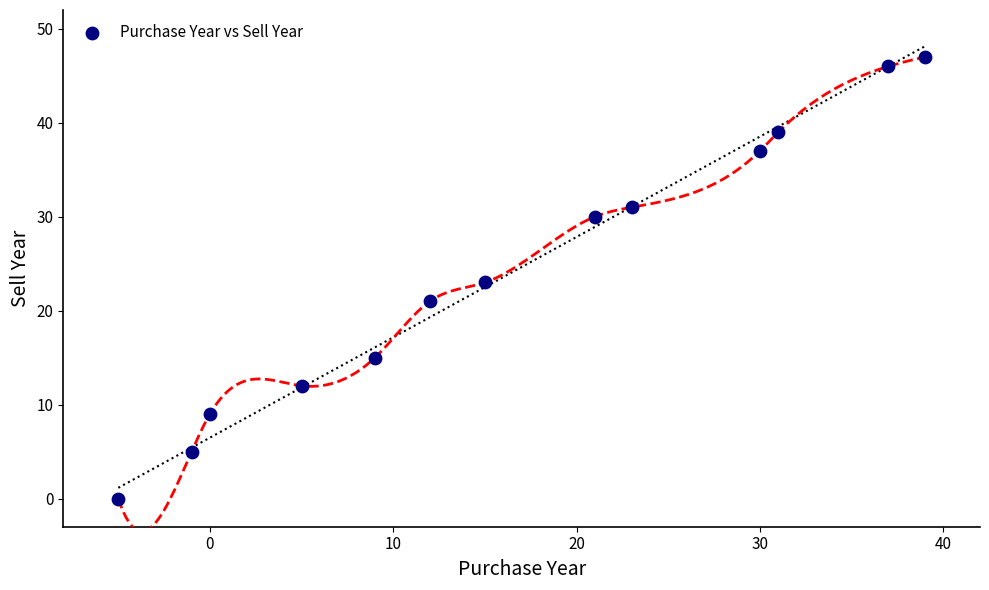

What is the range of Y values (max minus min)?

47